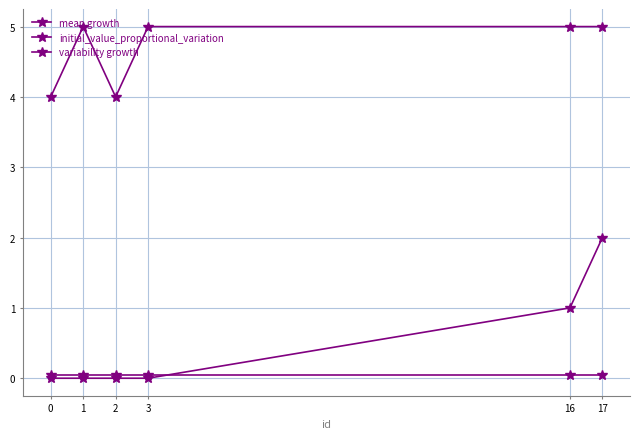

Count the number of categories in the chart.

6